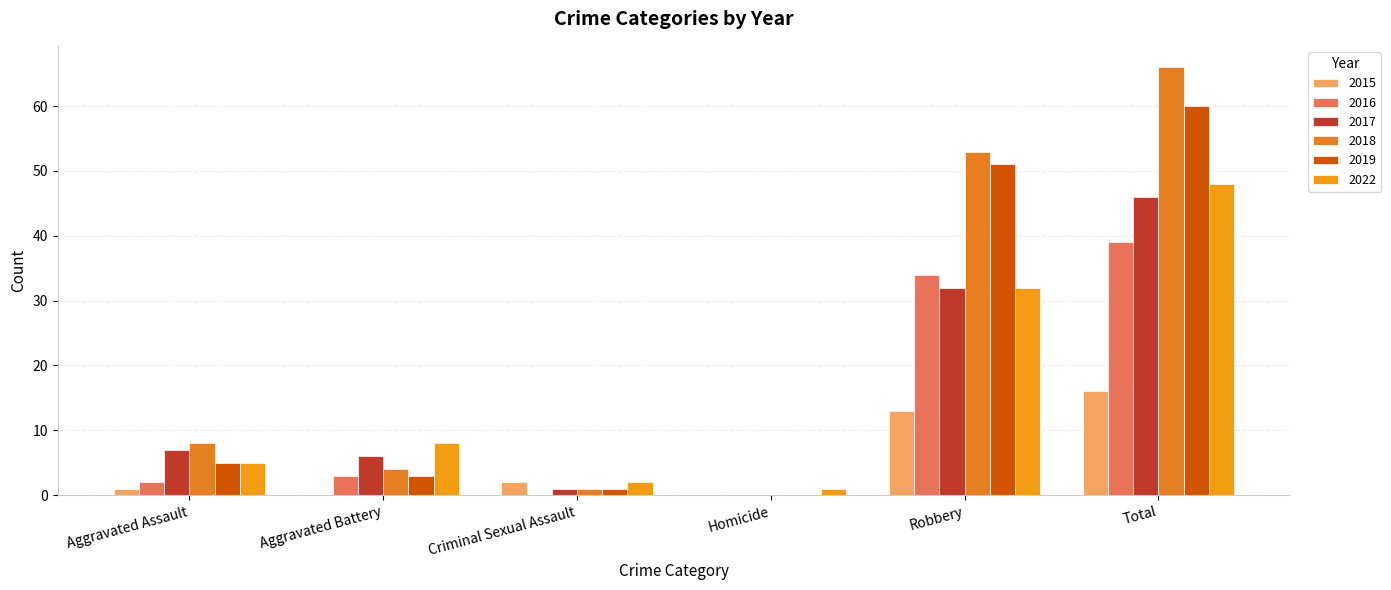

Count the number of data series in this chart.

6